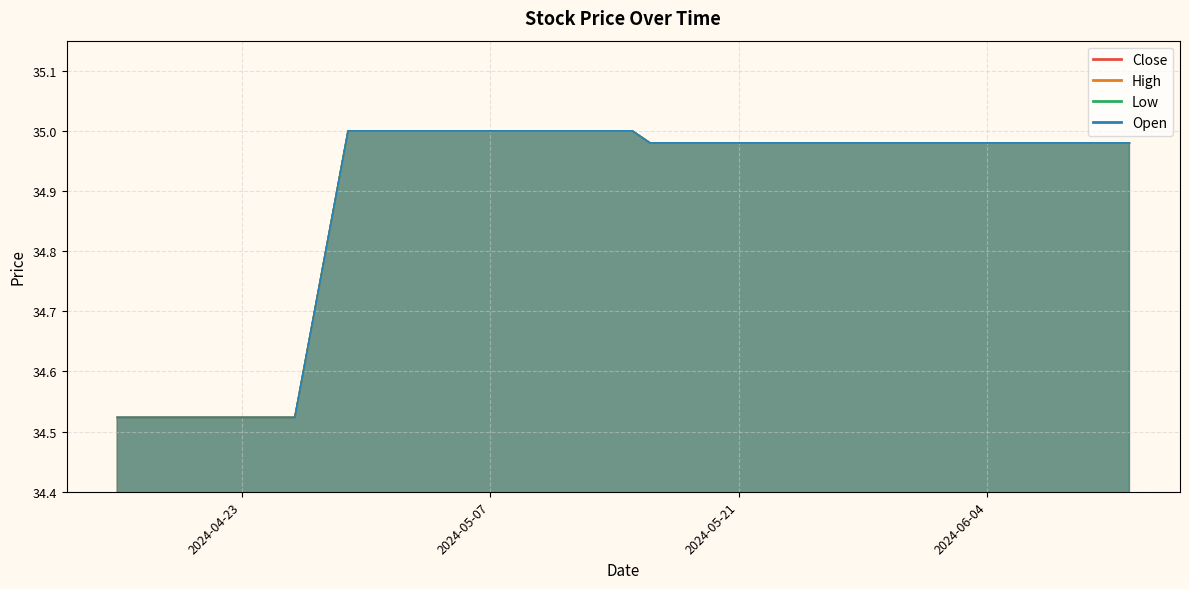

What is the difference between the second highest and minimum values in the Close series?

0.5